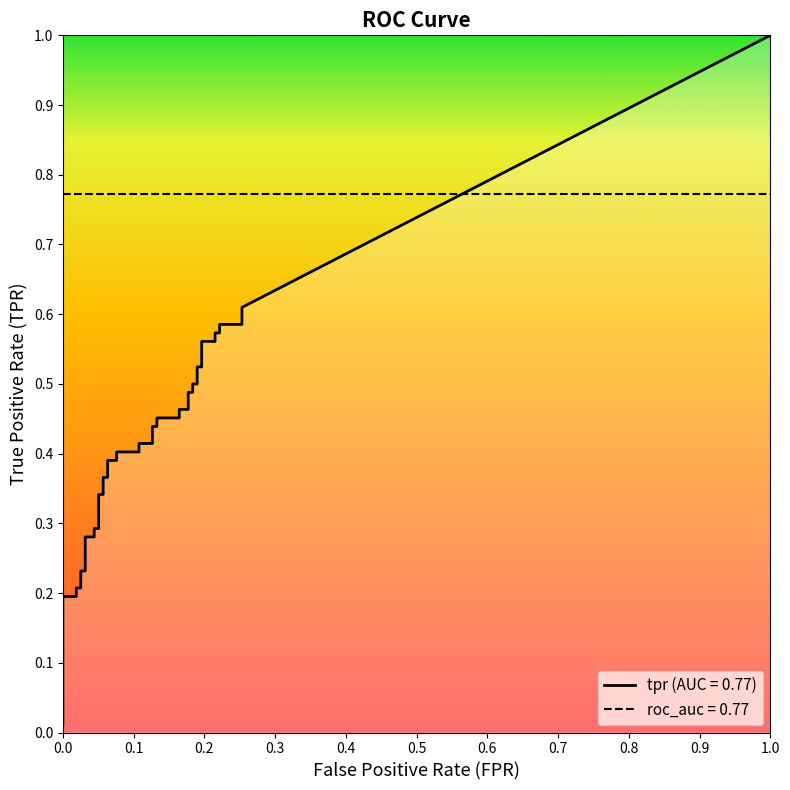

Does the chart have visible grid lines?

No